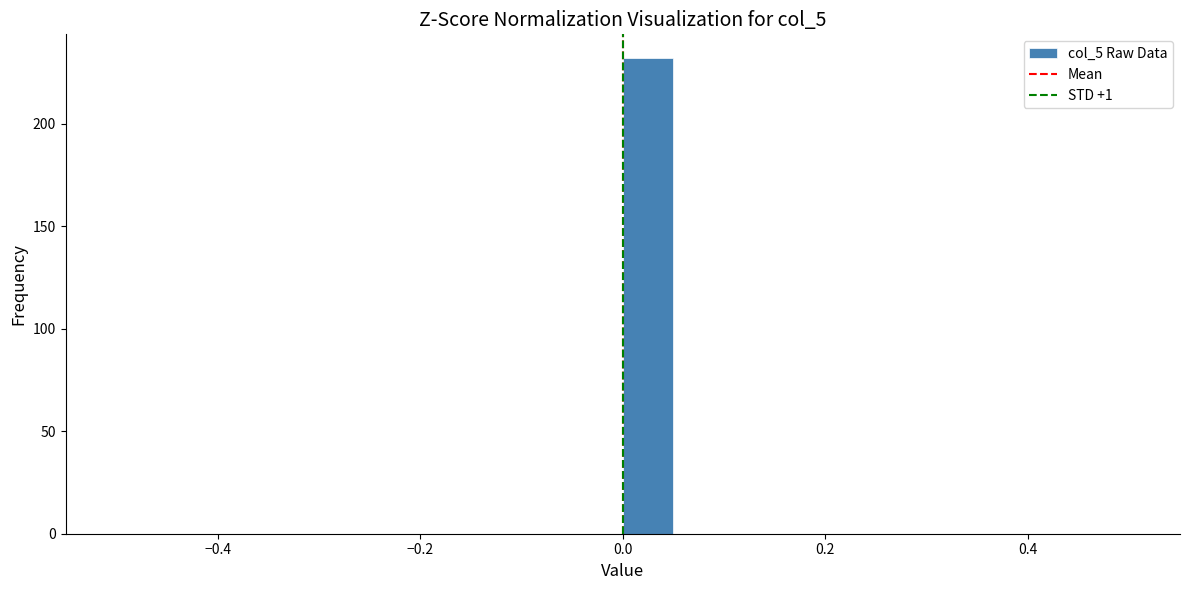

Around what value on the x-axis is the tallest bar? Give the approximate position of its centre, as read against the axis.

0.02